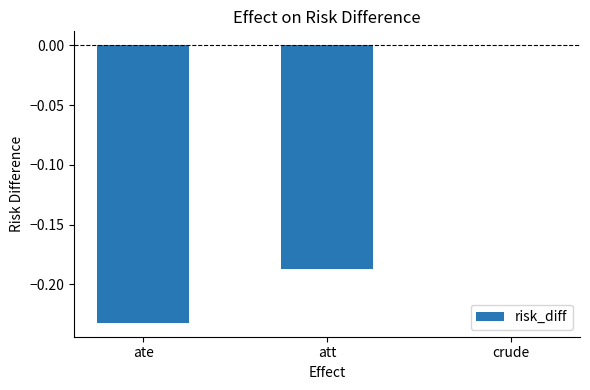

Between att and crude, which is larger?

crude